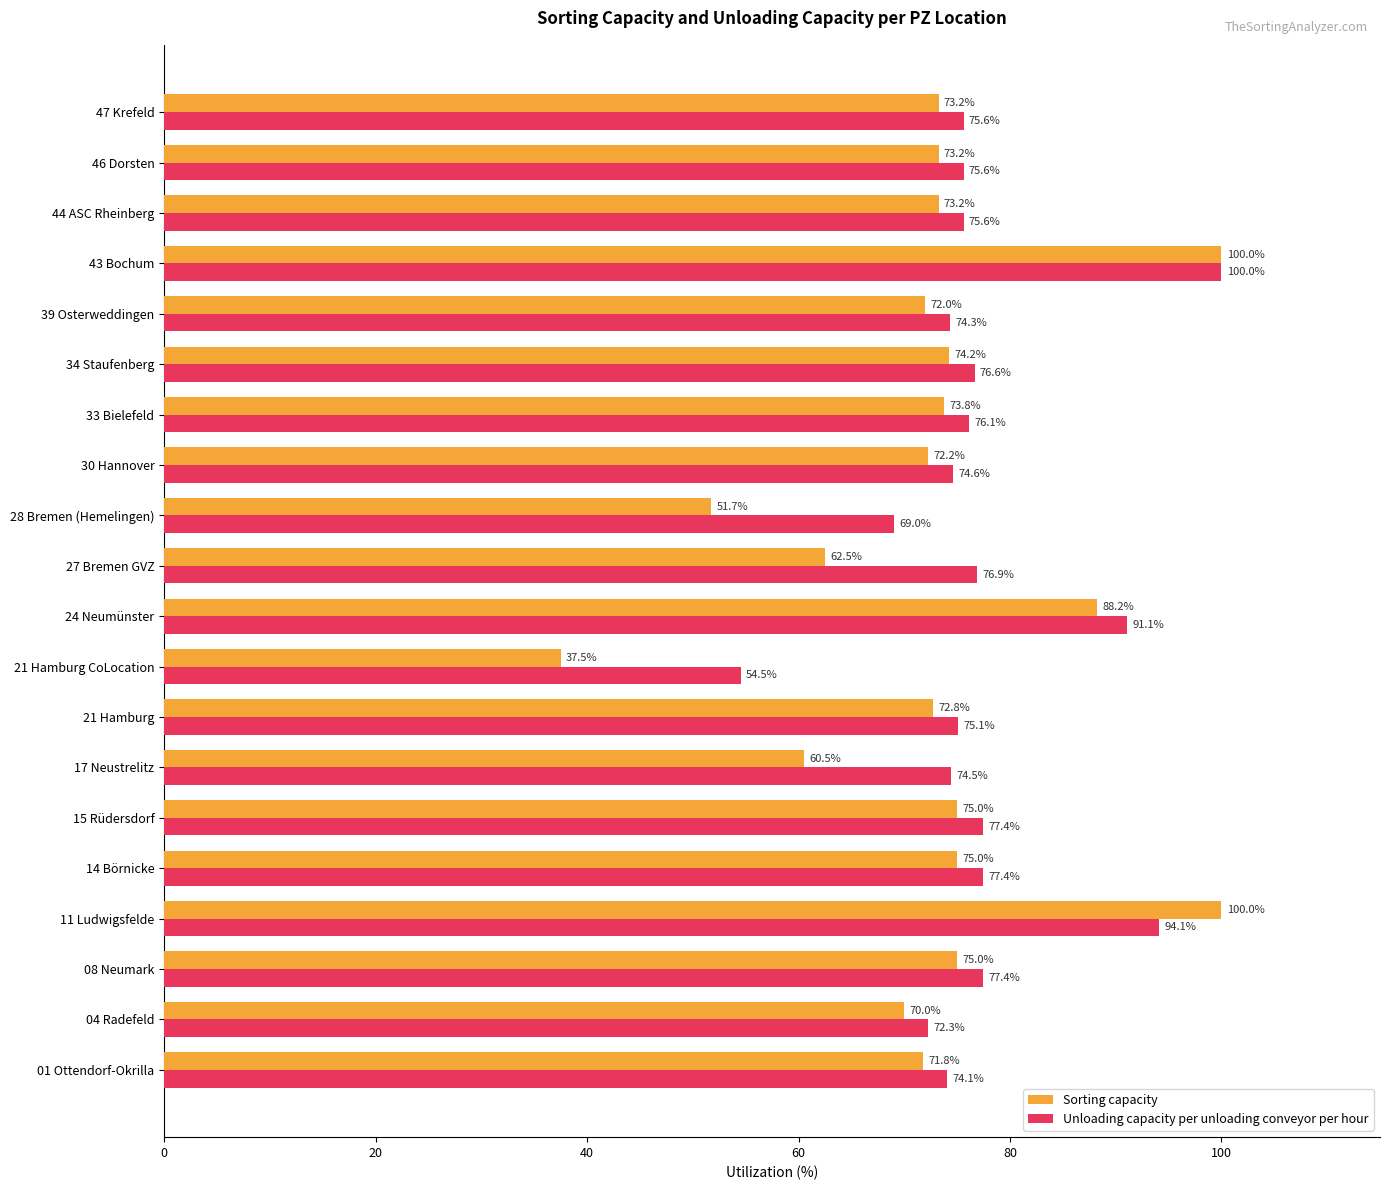

What is the sum of all Unloading capacity per unloading conveyor per hour values?

1542.3